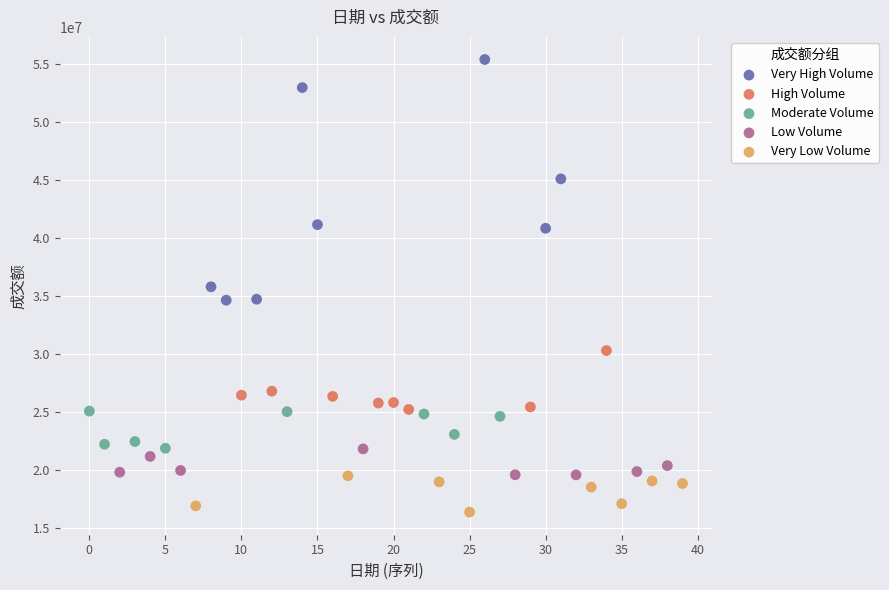

Which series reaches the minimum Y coordinate?

Very Low Volume